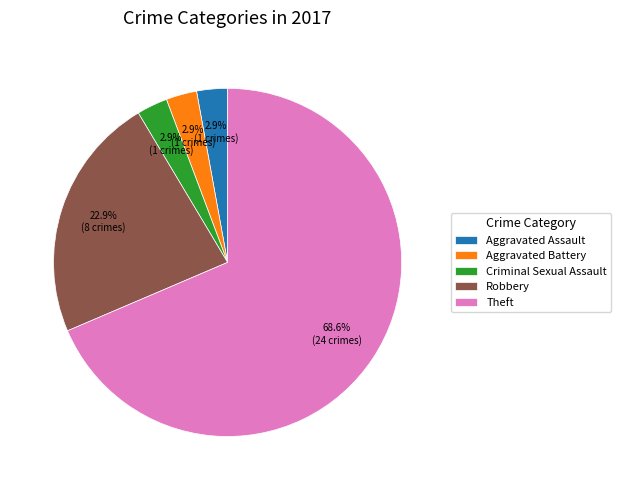

To the nearest percent, what portion does Robbery represent?

23%